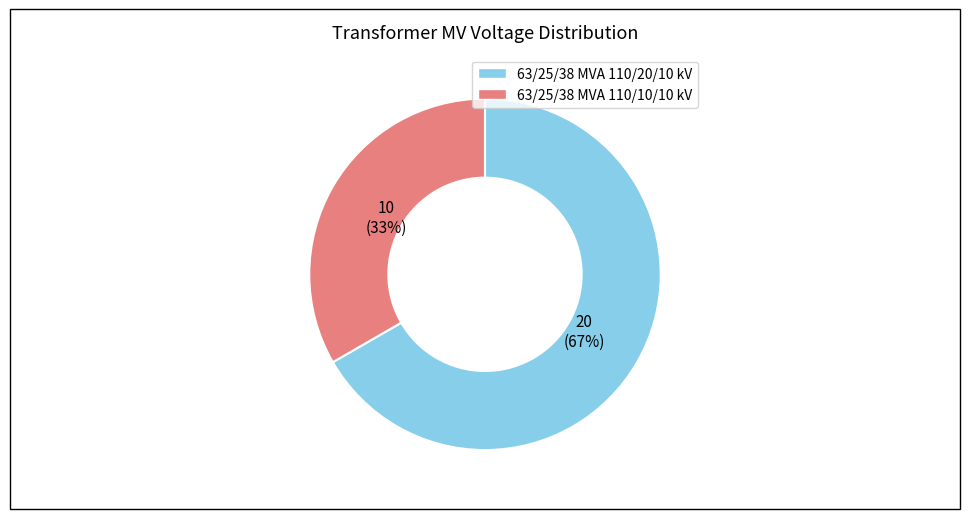

Is there a majority slice in this chart?

Yes